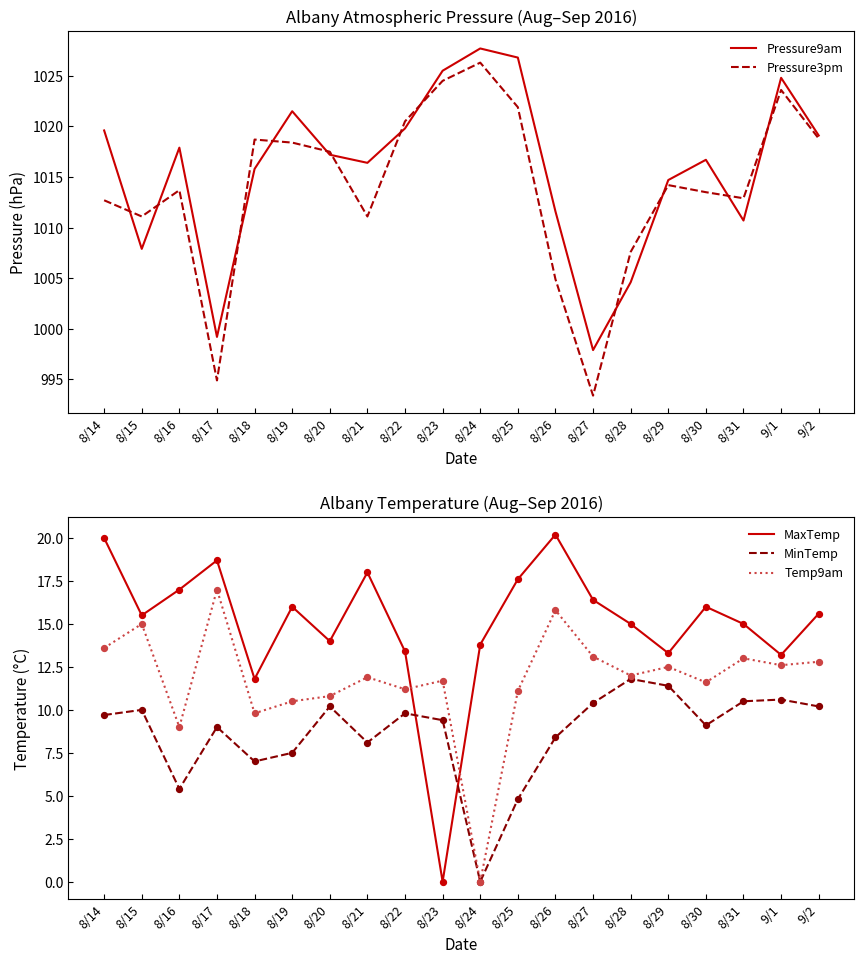

Which series has the largest total across all categories?

Pressure9am